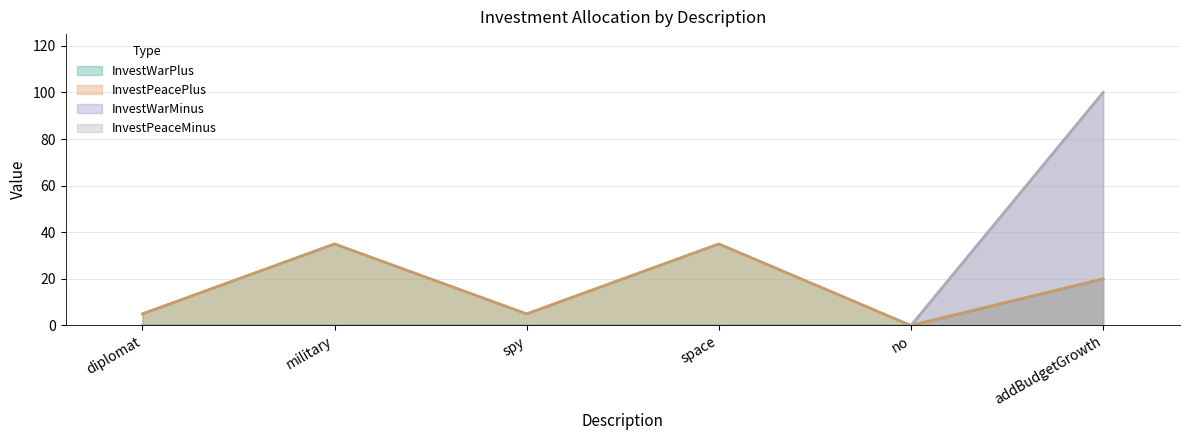

Which series has the largest range (max minus min)?

InvestWarMinus